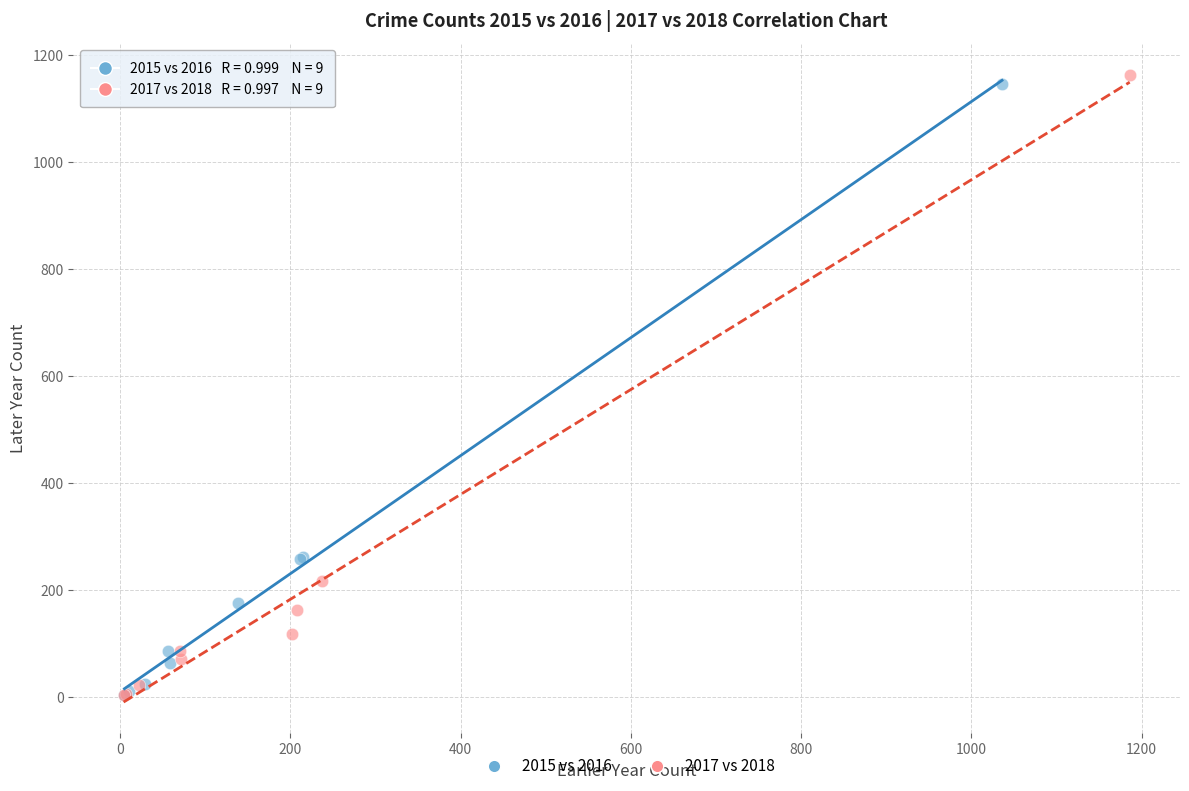

Which series has the largest Y range (max minus min)?

2017 vs 2018